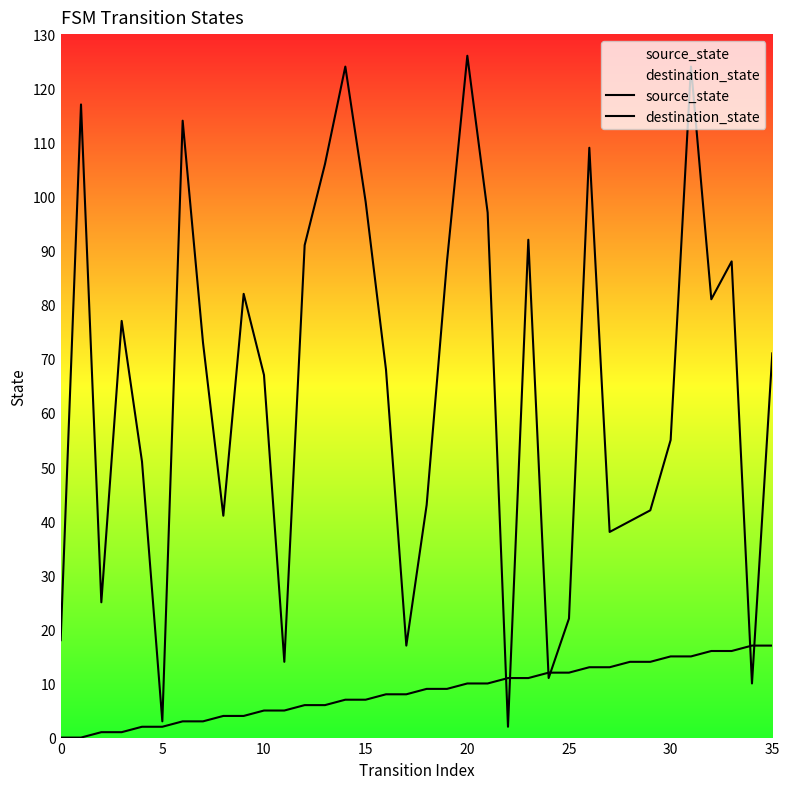

How many lines are shown in the chart?

2